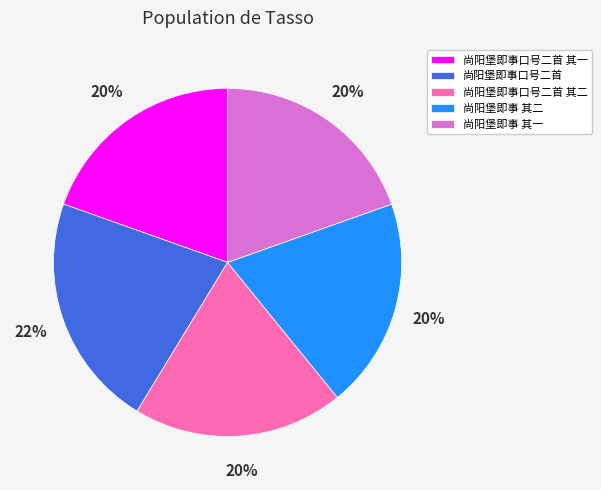

Which slice is the largest?

尚阳堡即事口号二首